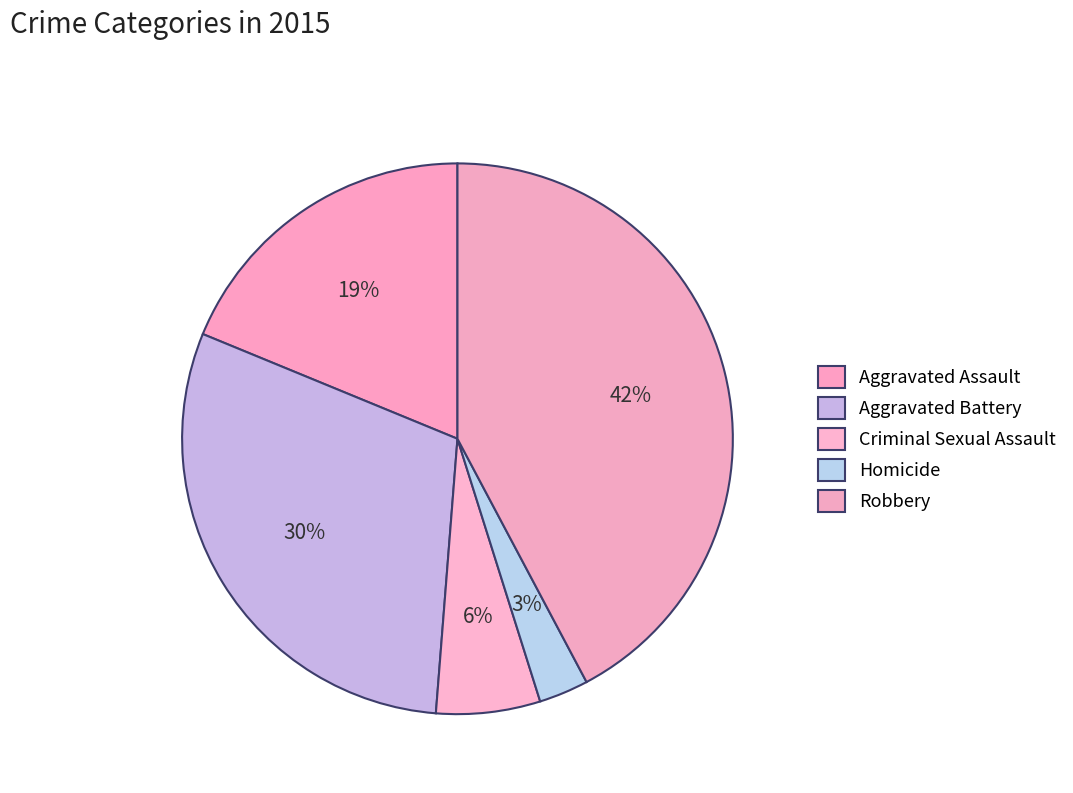

To the nearest percent, what is the average slice percentage?

20%